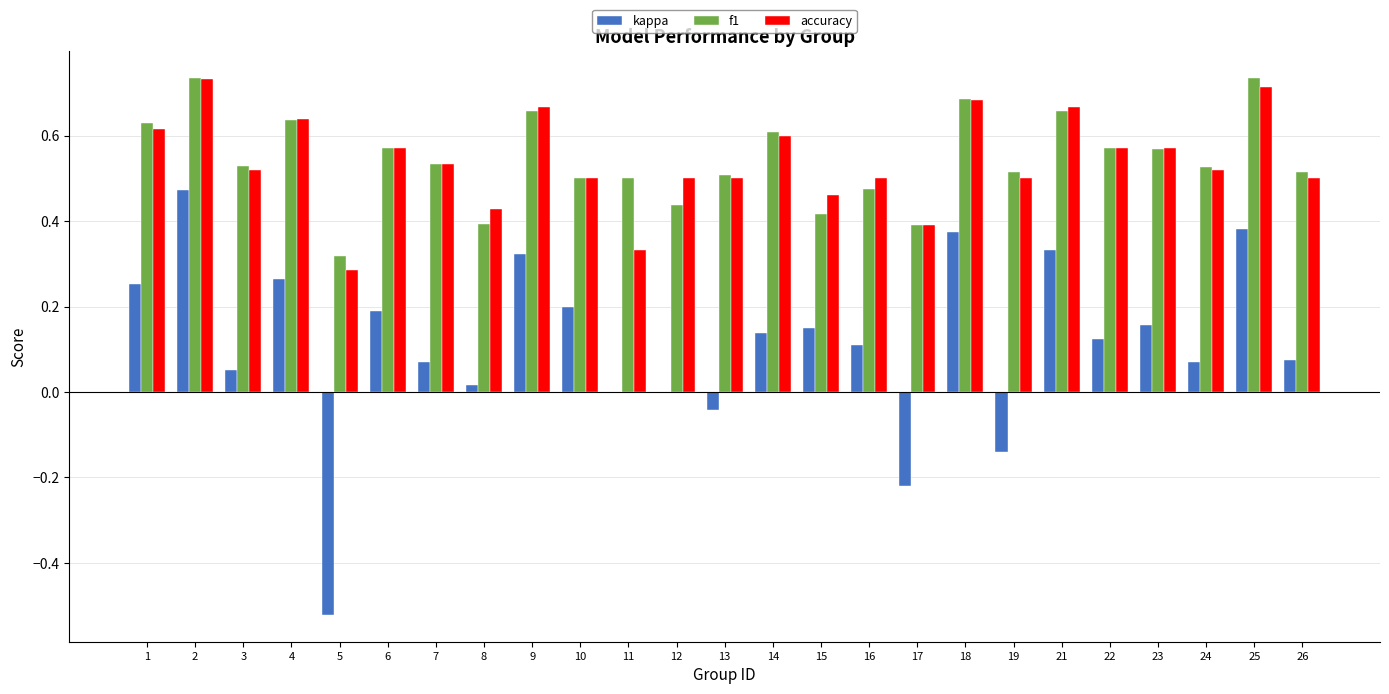

What is the sum of all f1 values?

13.6